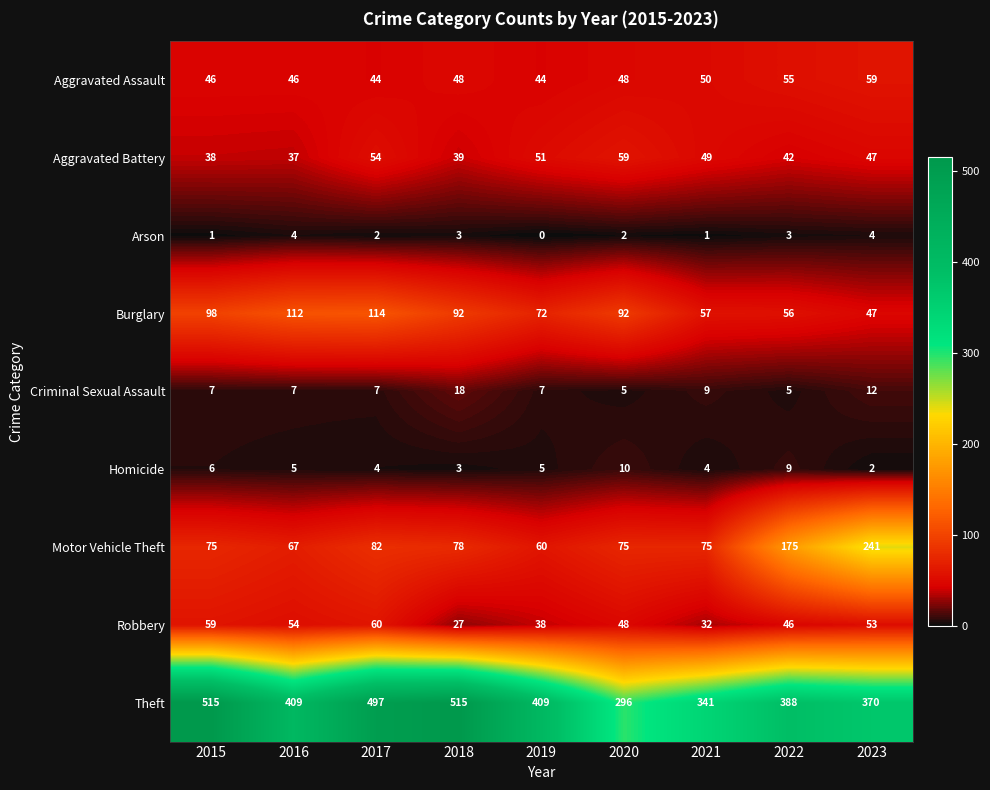

What is the greatest value displayed?

515